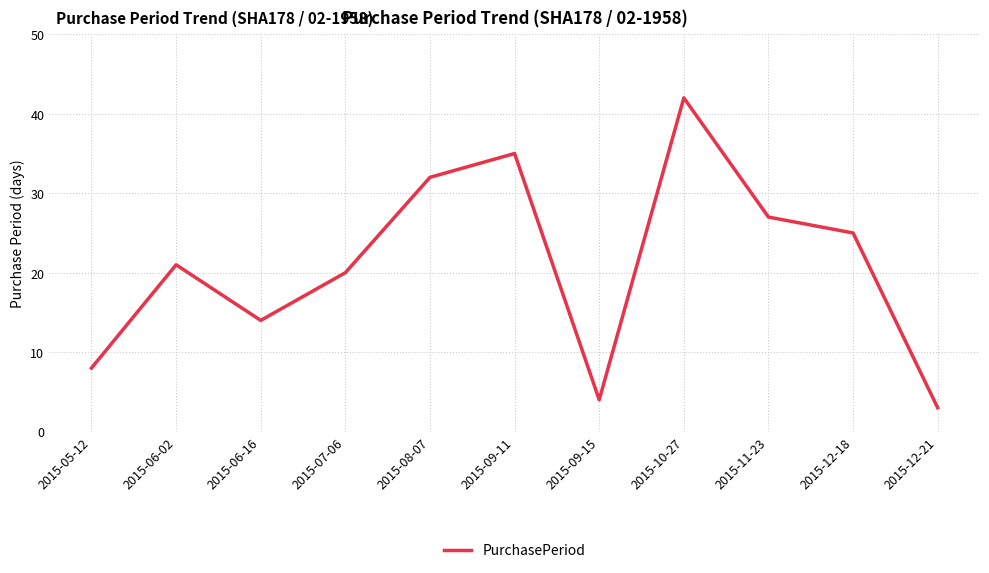

What is the approximate value at 2015-09-11?

35